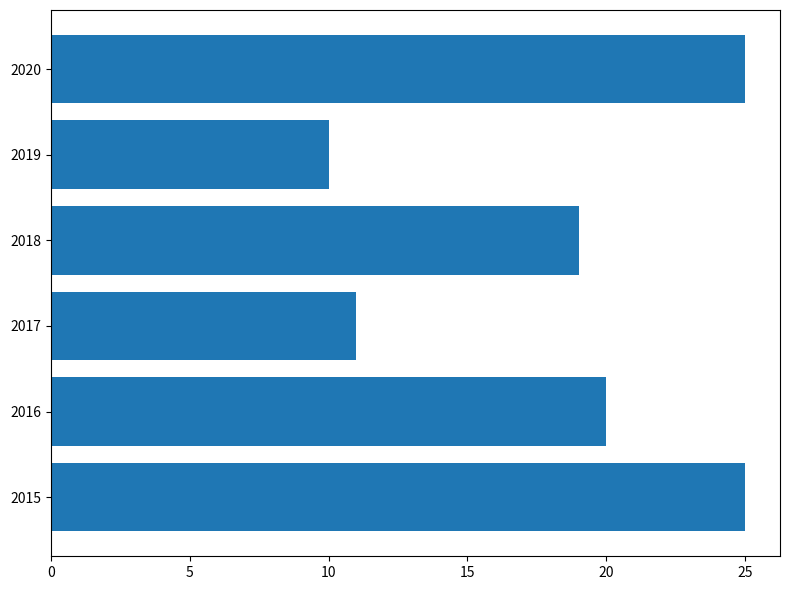

How many distinct data groups are displayed?

1